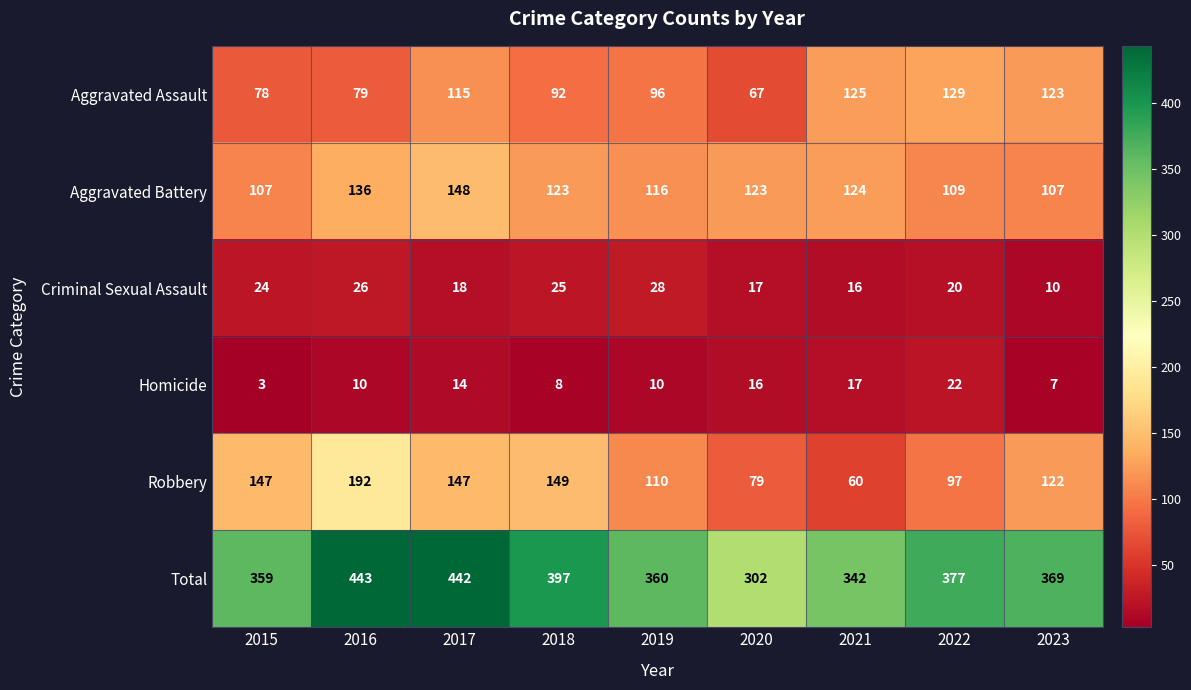

What is the sum of all Criminal Sexual Assault values?

184